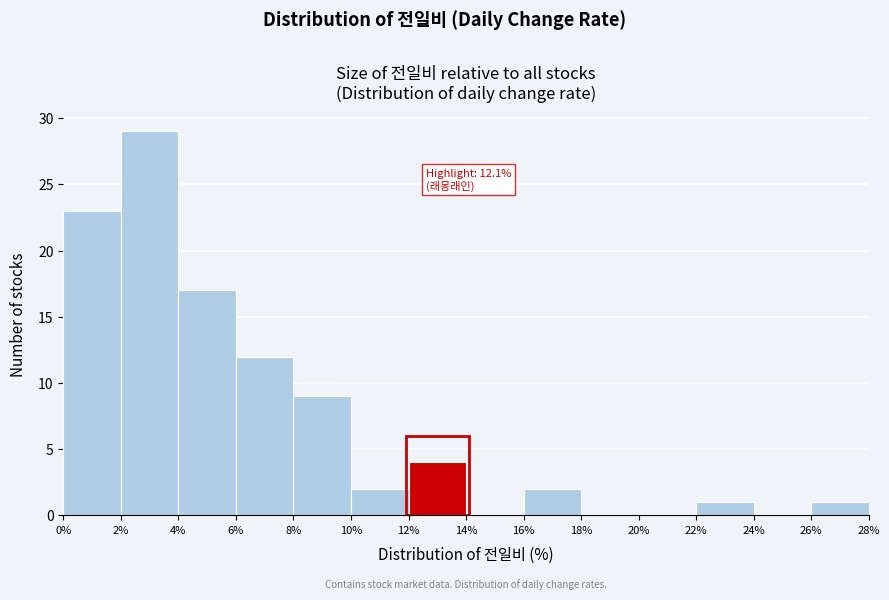

Over which range of the x-axis is the bar tallest?

2% to 4%